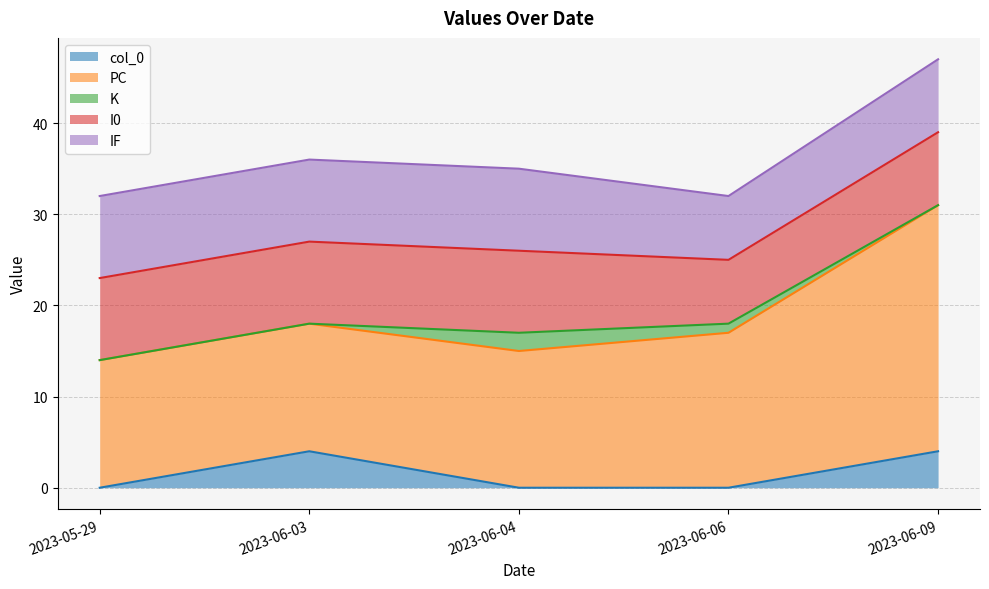

Which series has the largest total across all categories?

PC